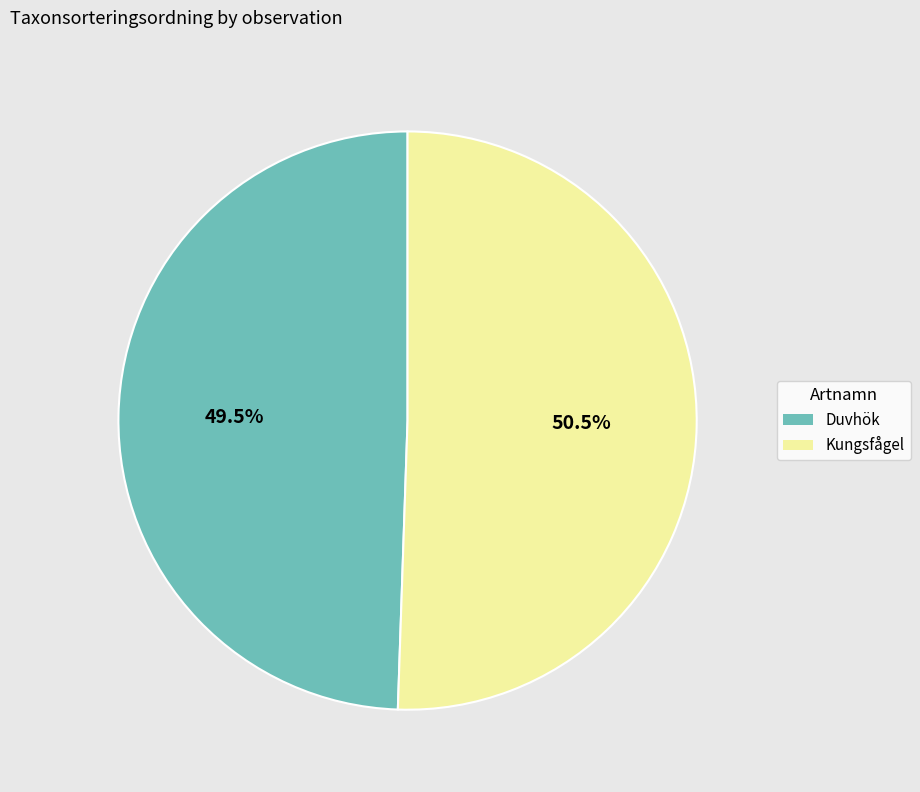

Does any single category account for the majority?

Yes